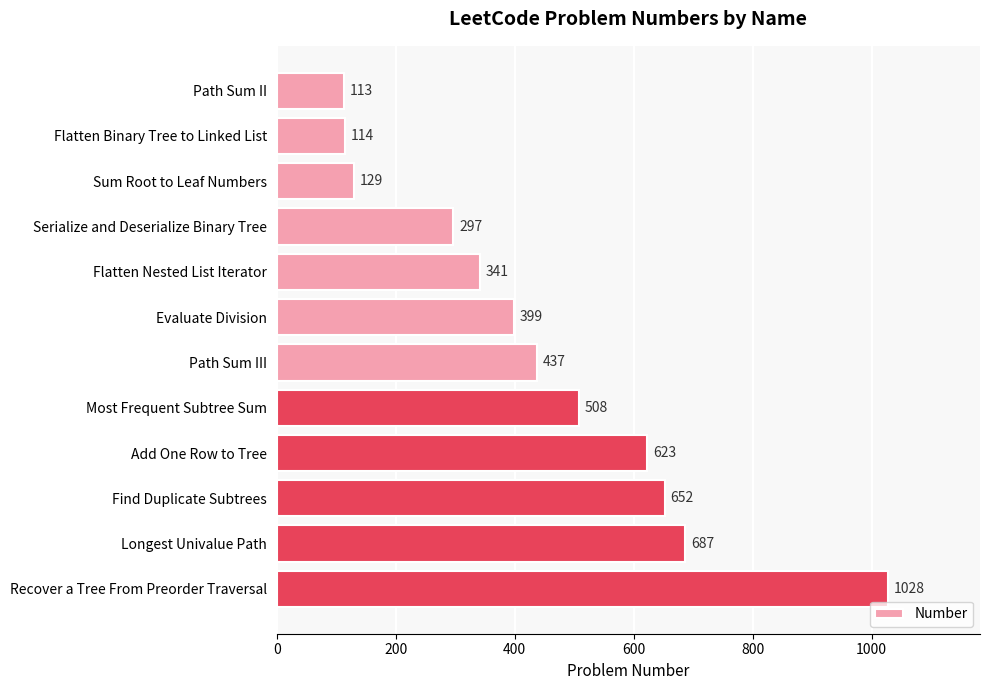

What position from the bottom is Path Sum II?

12